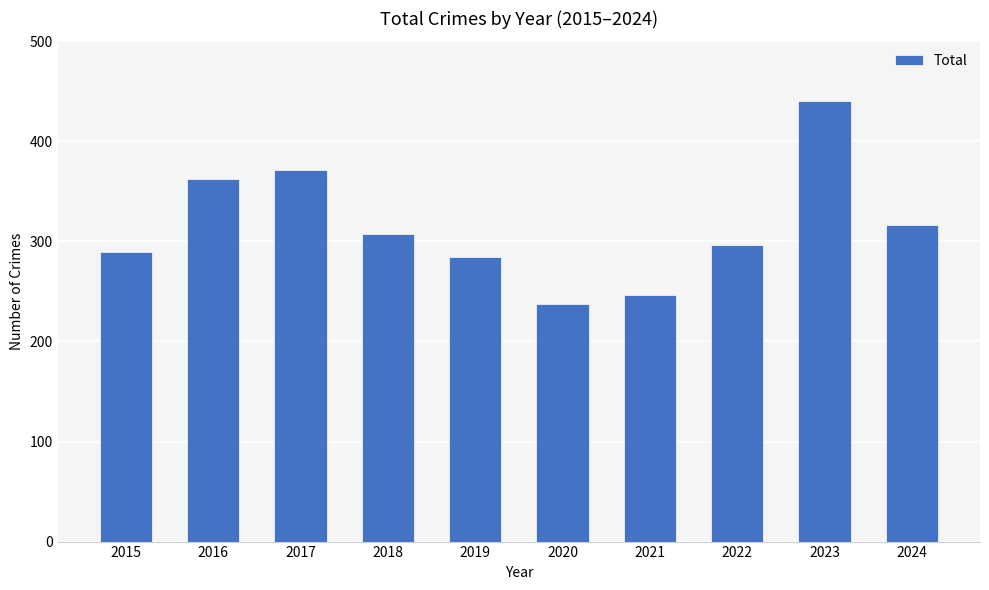

What is the change in value from 2023 to 2024?

-124